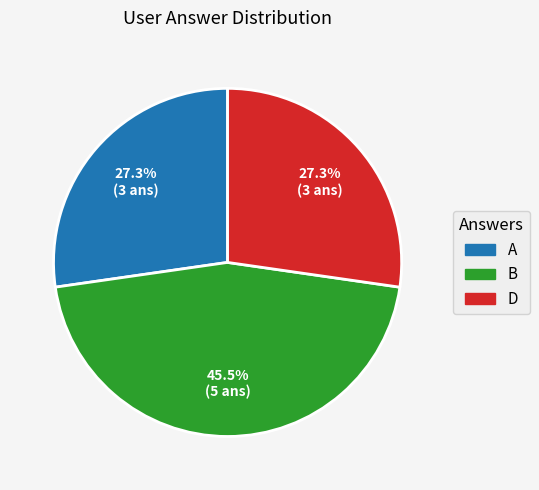

Is there a majority slice in this chart?

No